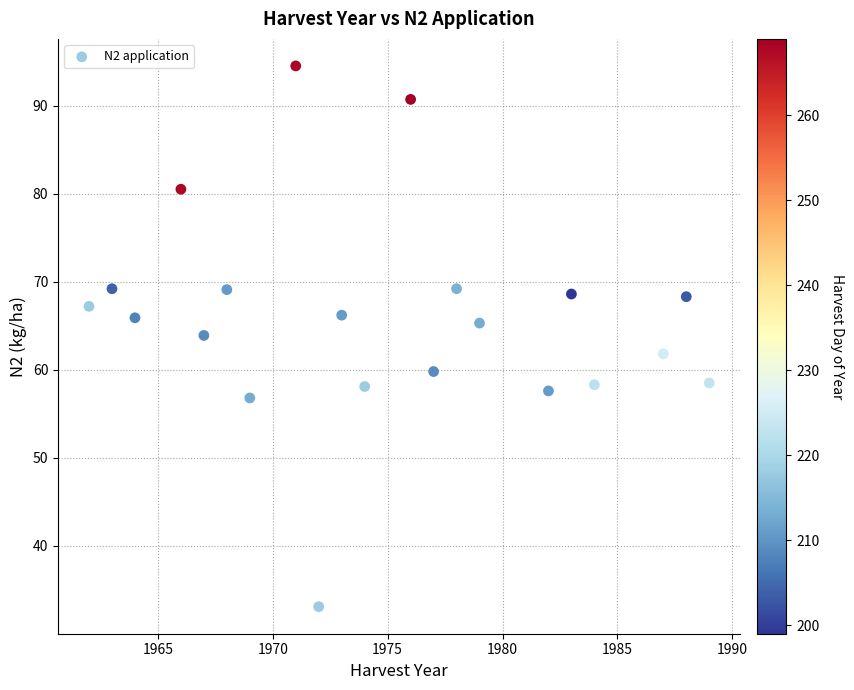

What is the range of Y values (max minus min)?

61.4